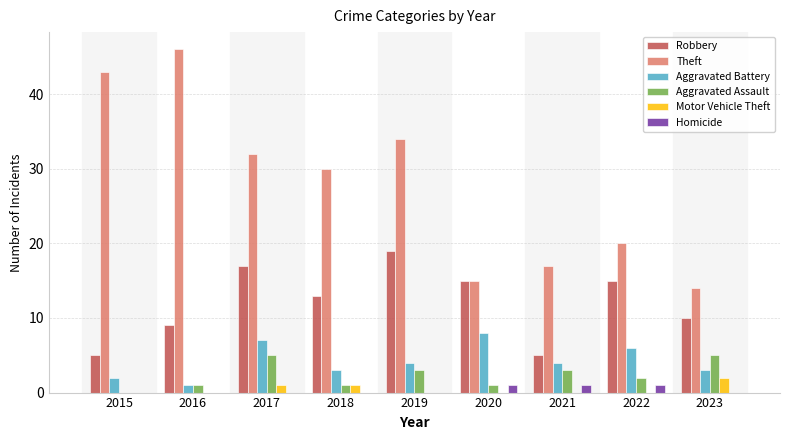

Is the value of Aggravated Battery at 2016 greater than the value of Robbery at 2019?

No